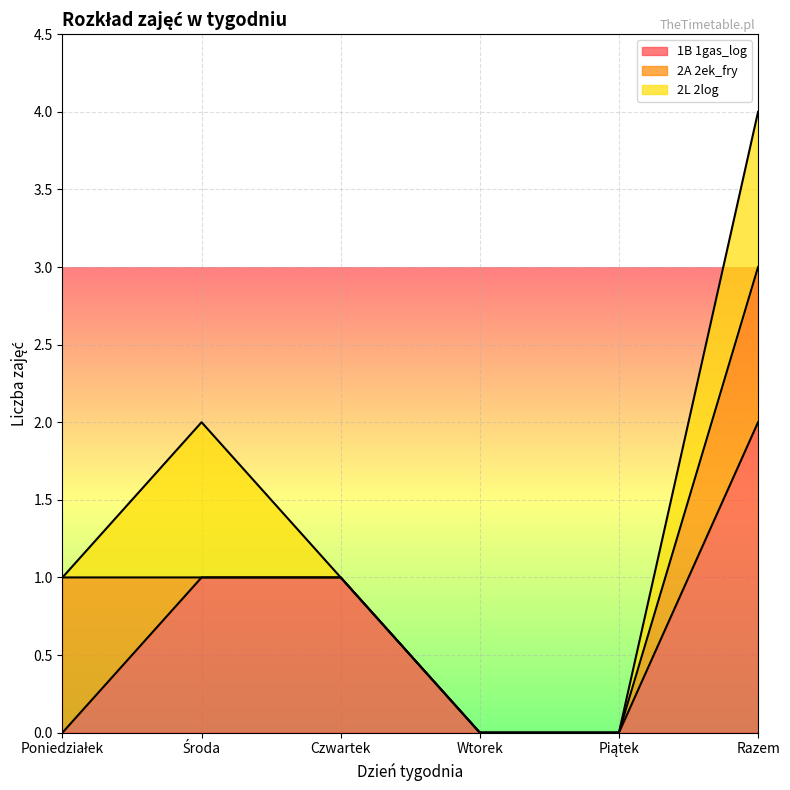

What is the average value of the 1B 1gas_log series?

1